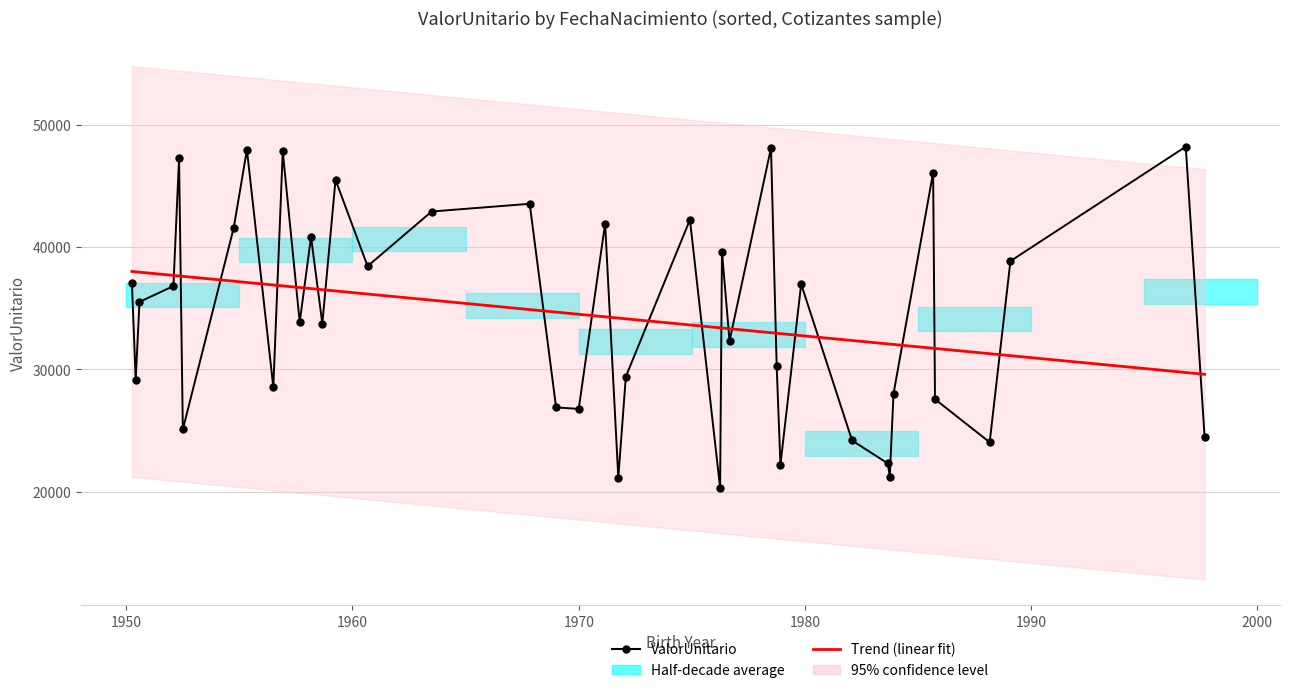

True or false: the data shows 18482.9 at 1976-04-17.

False